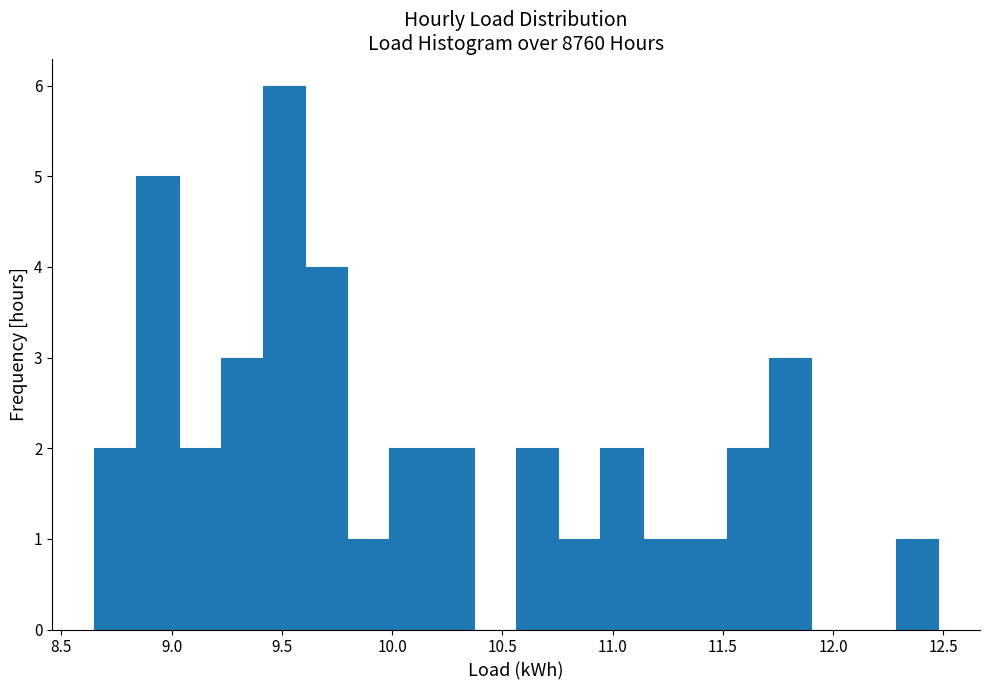

Around what value on the x-axis is the tallest bar? Give the approximate position of its centre, as read against the axis.

9.50